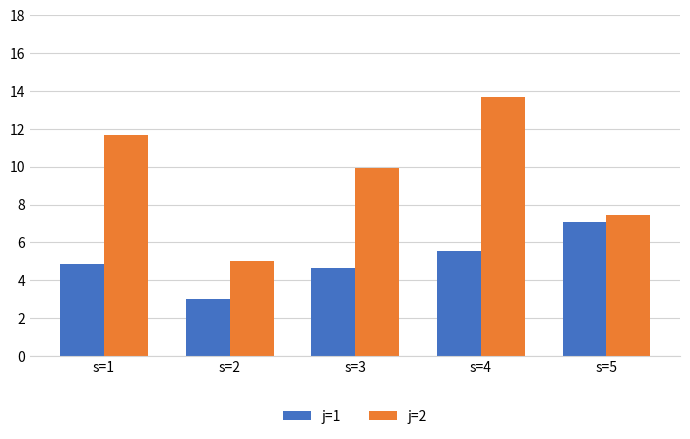

What is the maximum value for j=2?

13.7